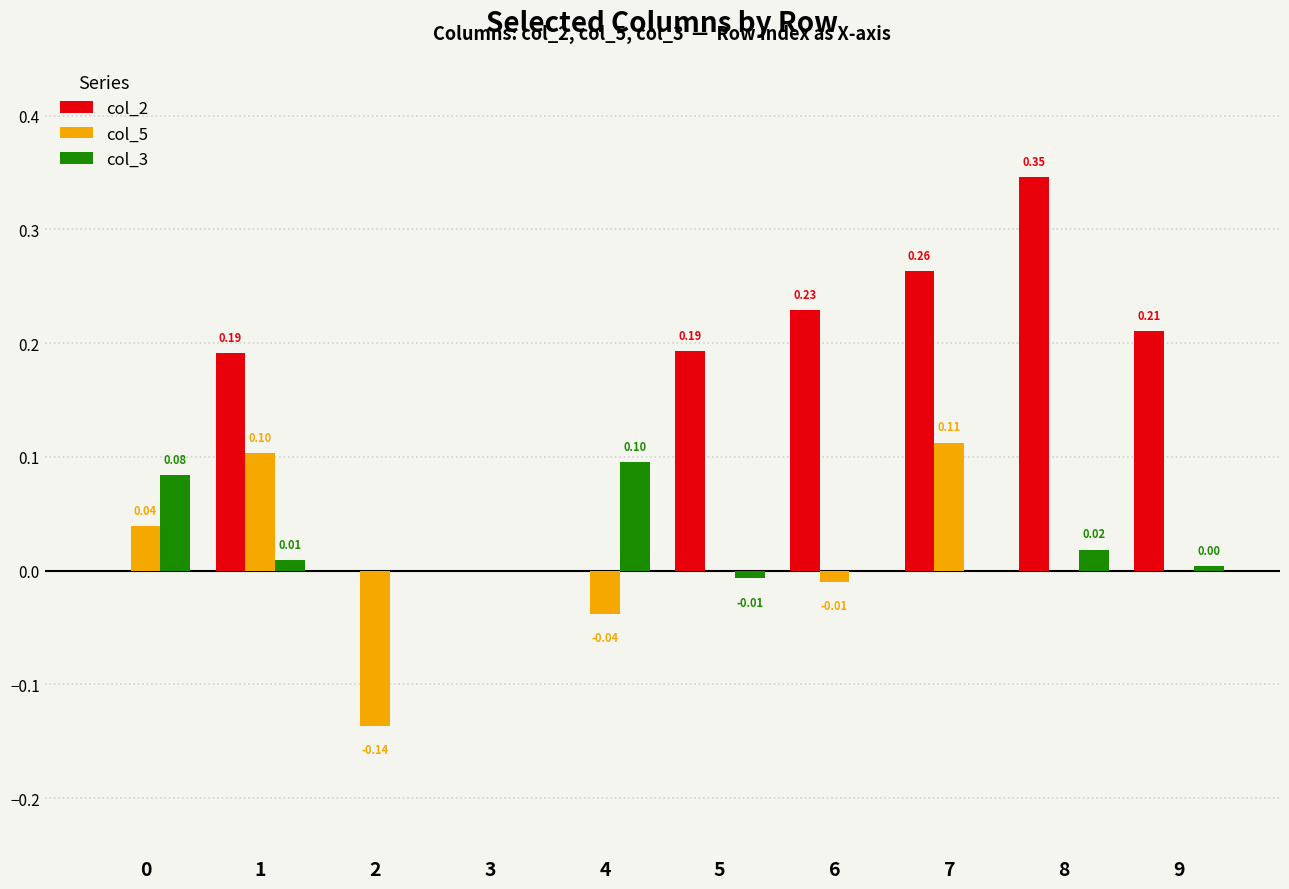

Is the value of col_5 at 6 greater than the value of col_3 at 0?

No